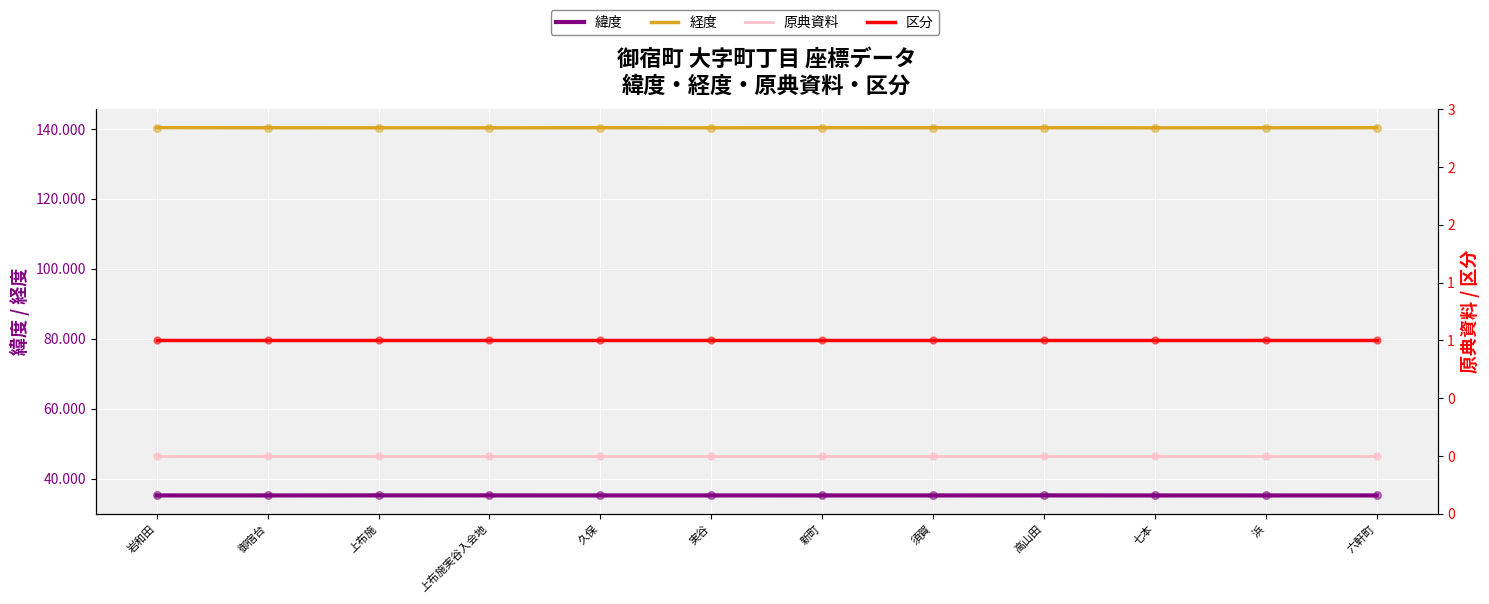

Which series has the largest Y range (max minus min)?

経度